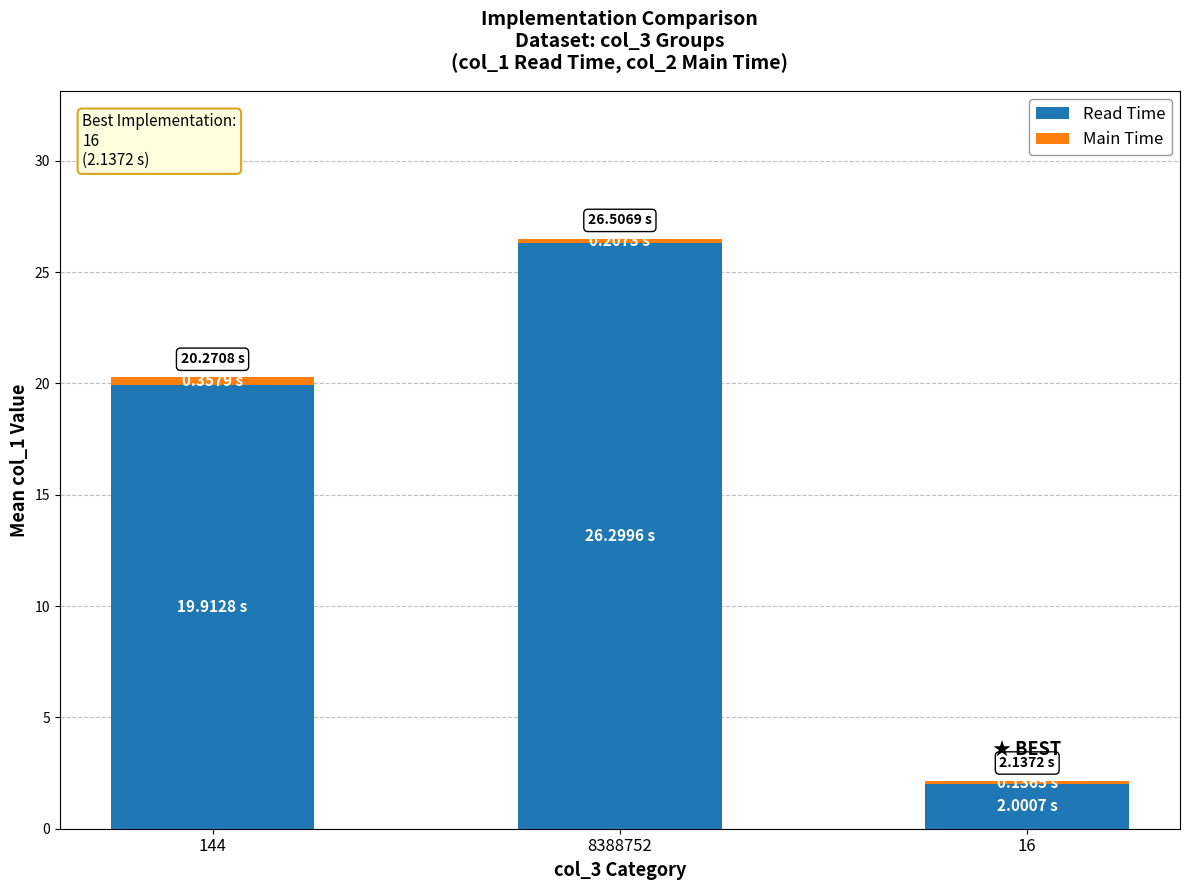

At which category is the sum across all series the highest?

8388752